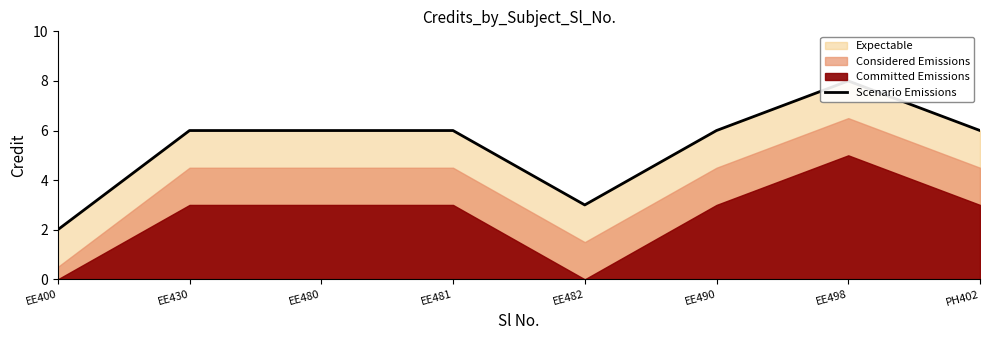

Is it true that the value at EE430 is 6?

True